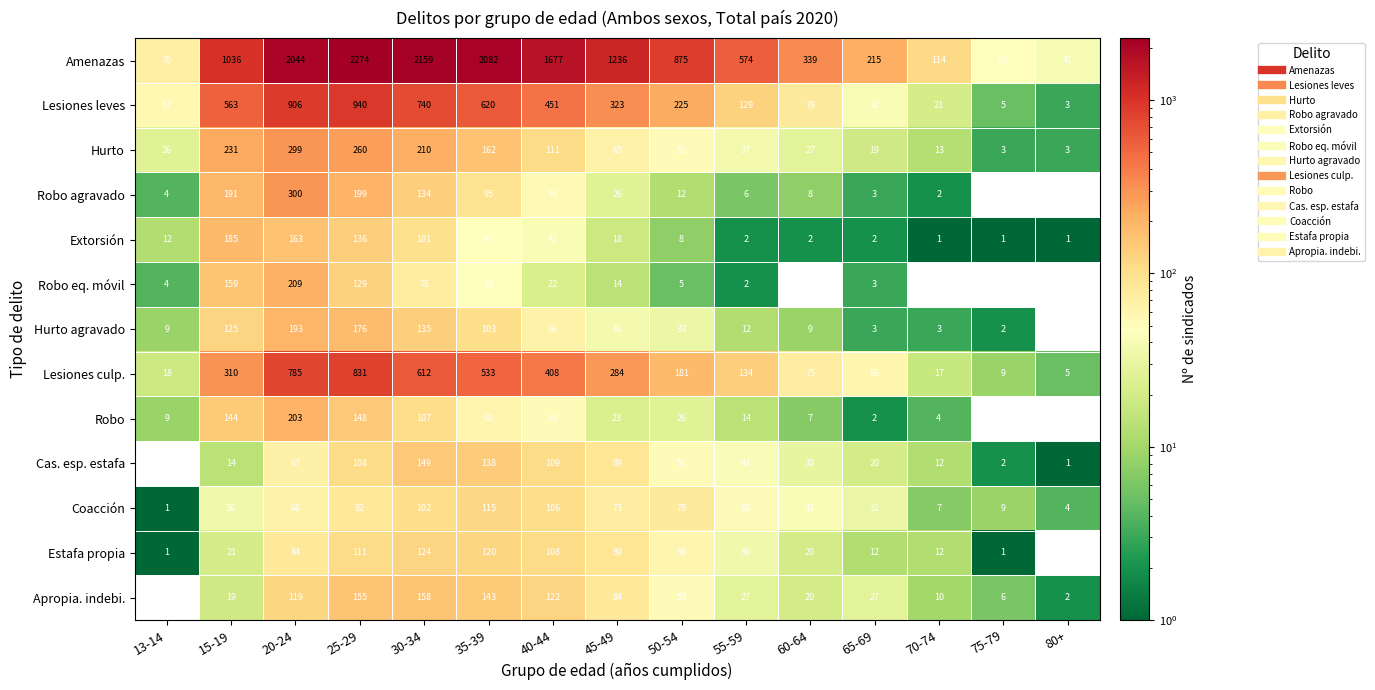

Read the Hurto agravado value at 50-54.

33